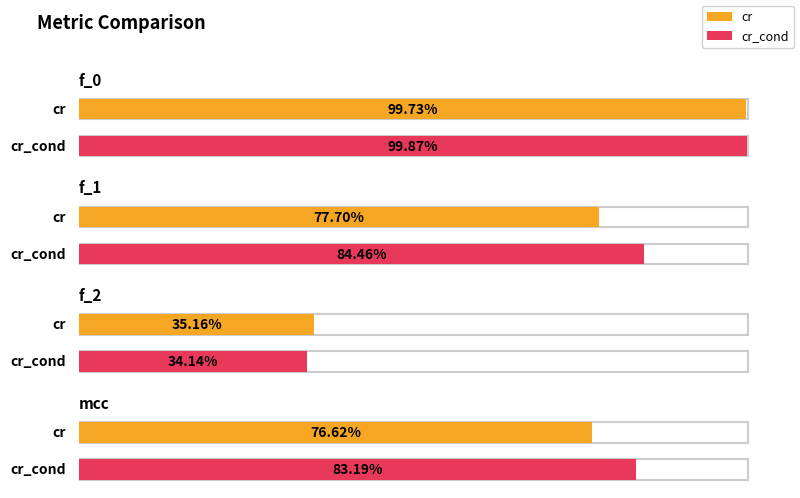

True or false: cr has a value of 0.4 at f_2.

True